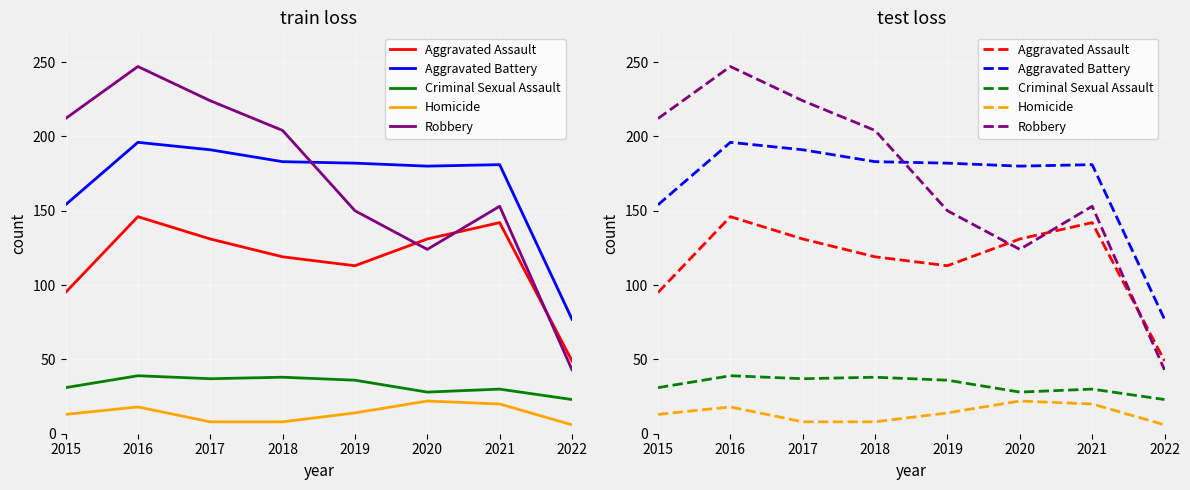

In Aggravated Battery, how many points are lower than both neighbors (excluding endpoints)?

1